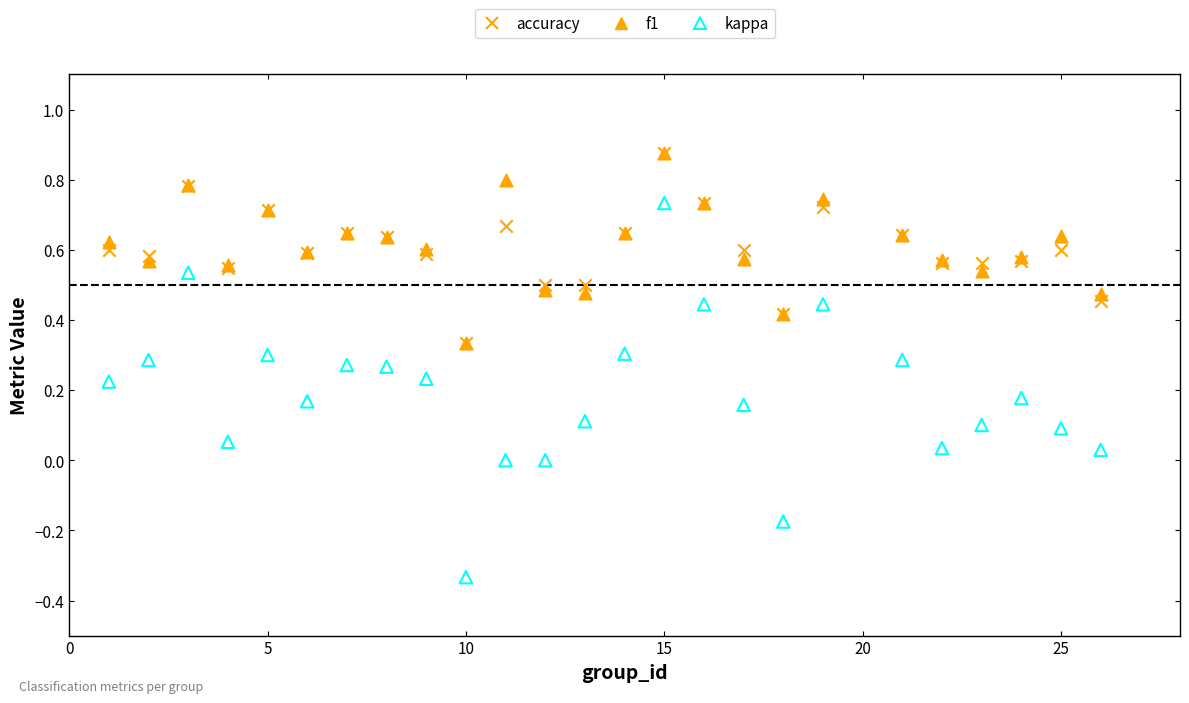

What are all the series names shown in the legend?

accuracy, f1, kappa